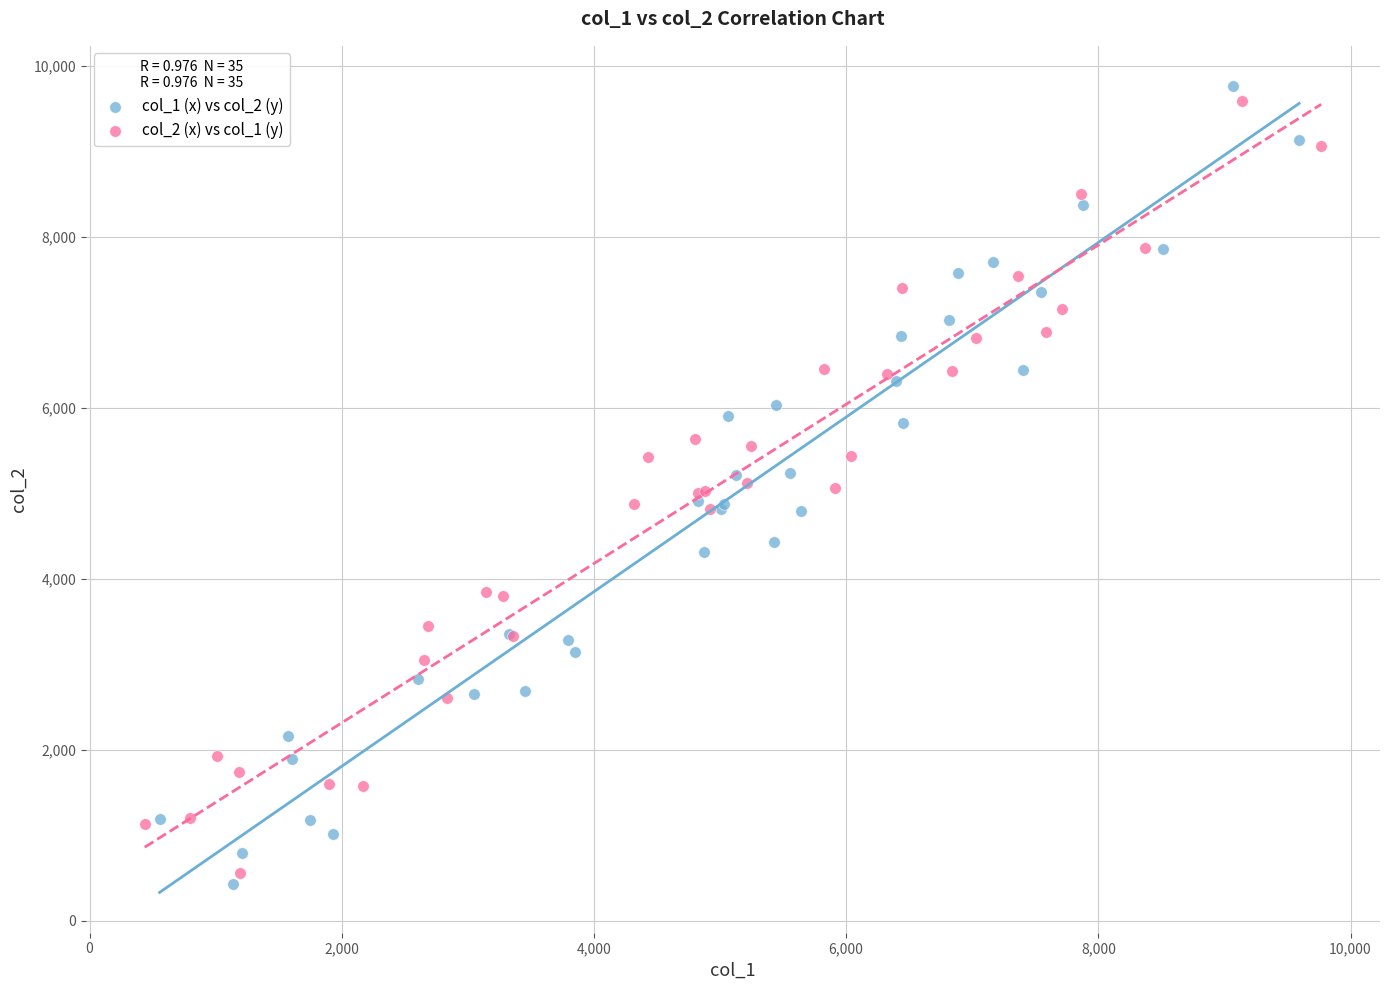

Which series reaches the minimum Y coordinate?

col_1 (x) vs col_2 (y)